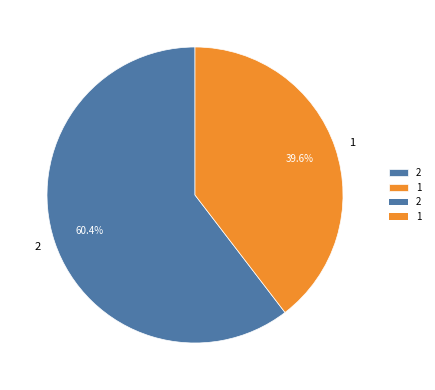

Count the number of slices in the pie.

2